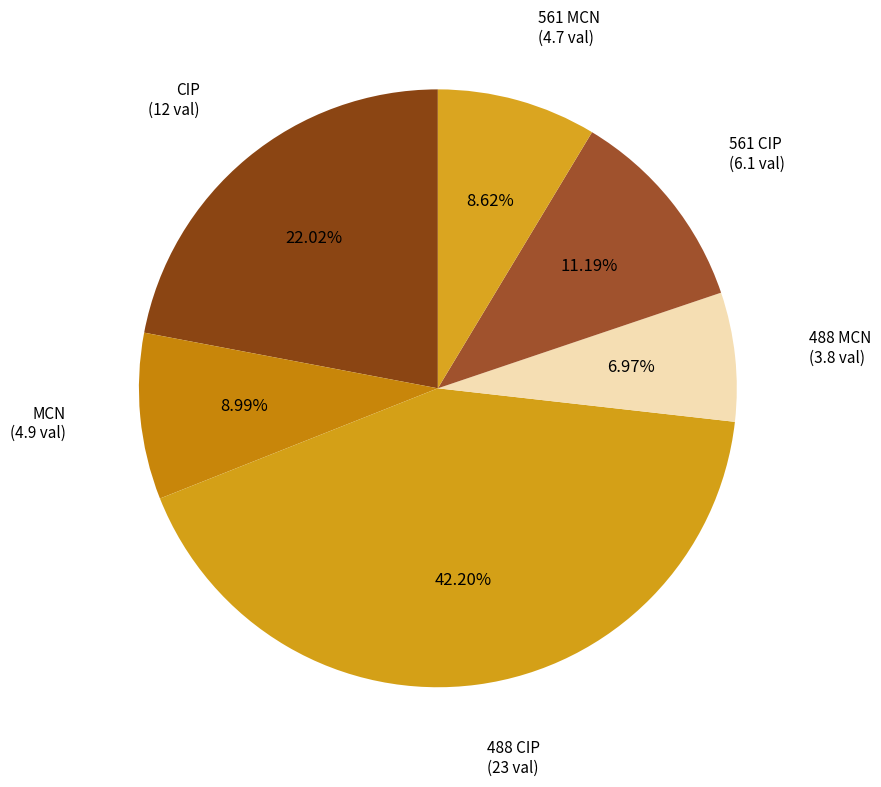

Count the number of slices in the pie.

6